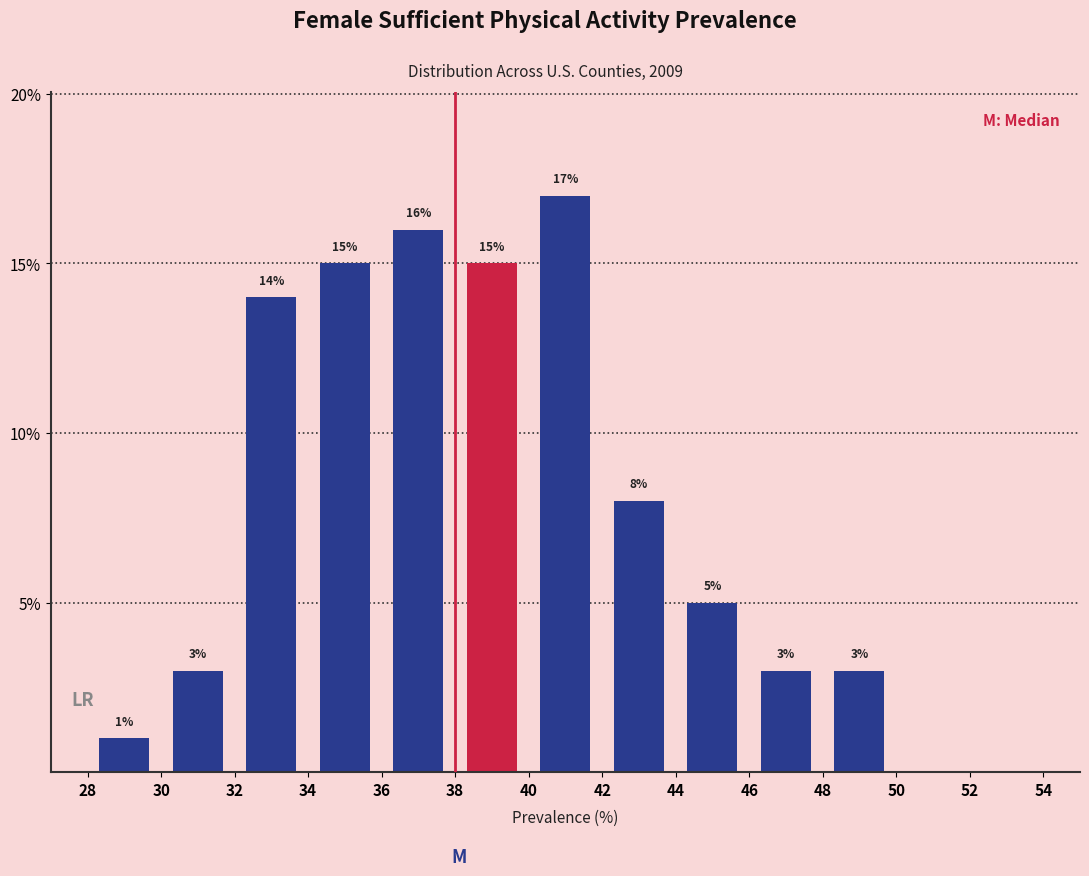

Over which range of the x-axis is the bar tallest?

40 to 42